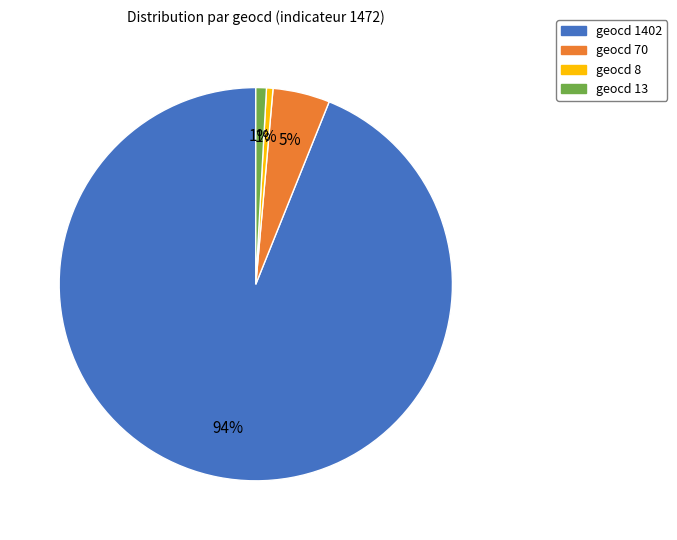

To the nearest percent, what portion does geocd 13 represent?

1%